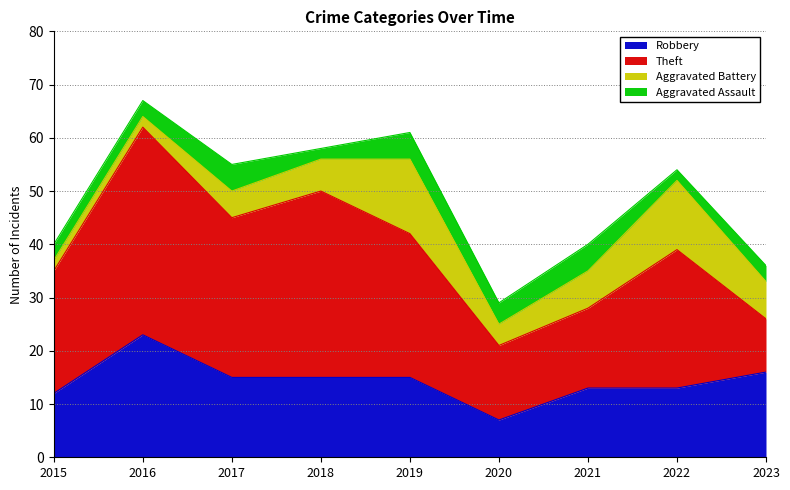

True or false: Robbery has a value of 34 at 2016.

False